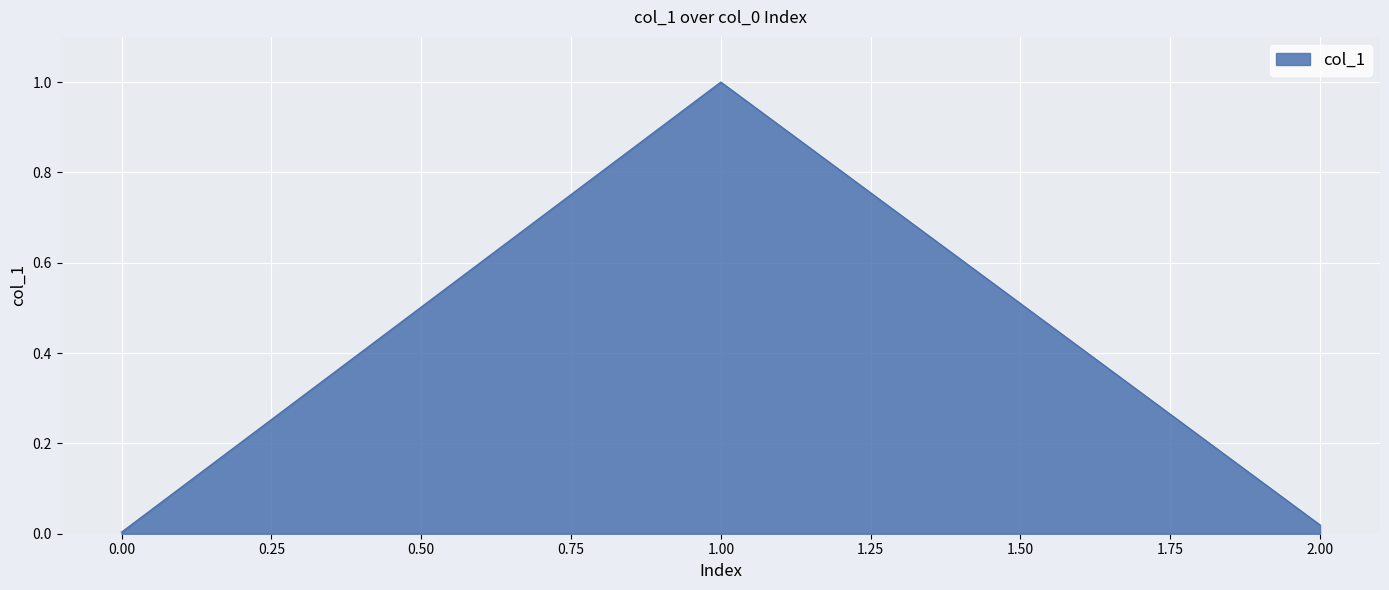

The chart shows a value of 0.0 at 2.00. True or false?

True